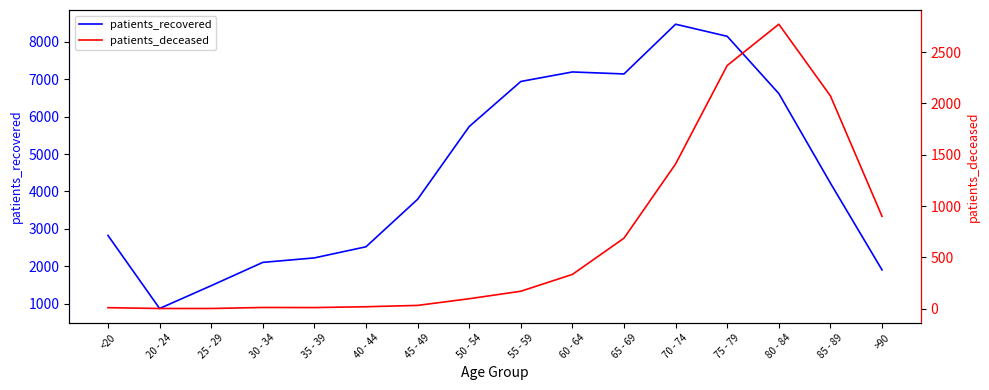

Which series has the largest total across all categories?

patients_recovered